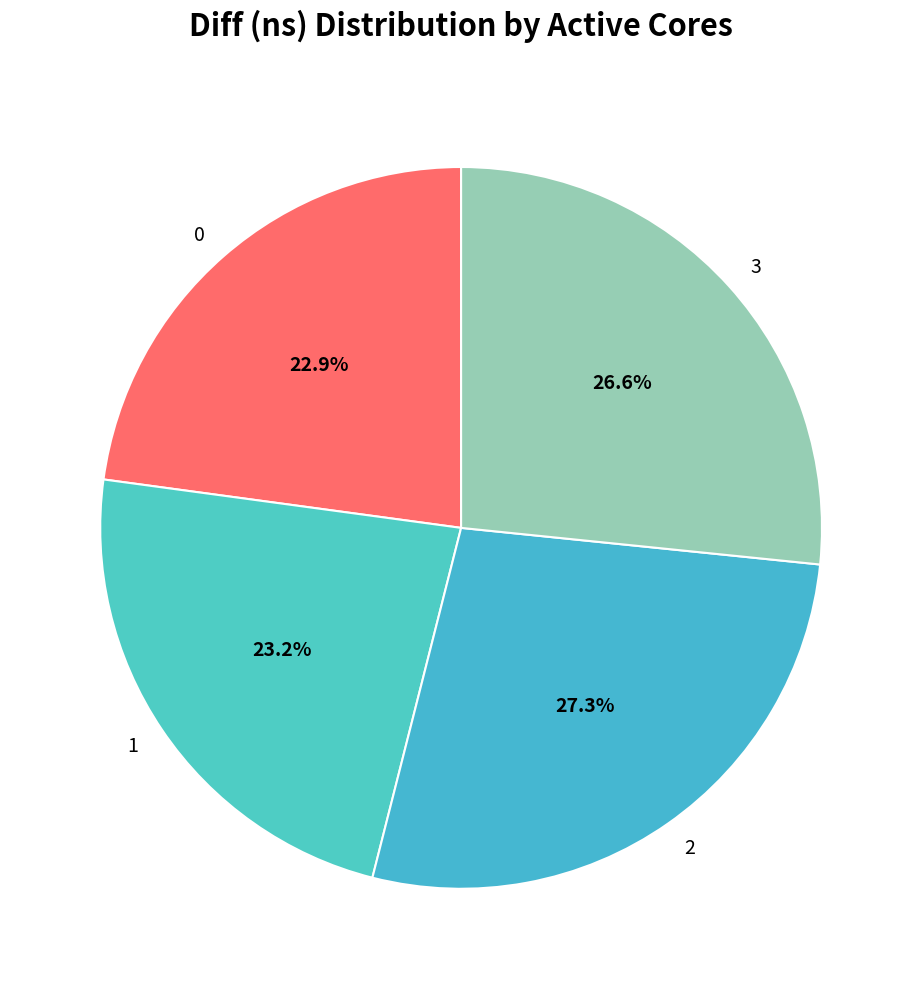

What is the ratio of the value at 0 to the value at 2?

0.8